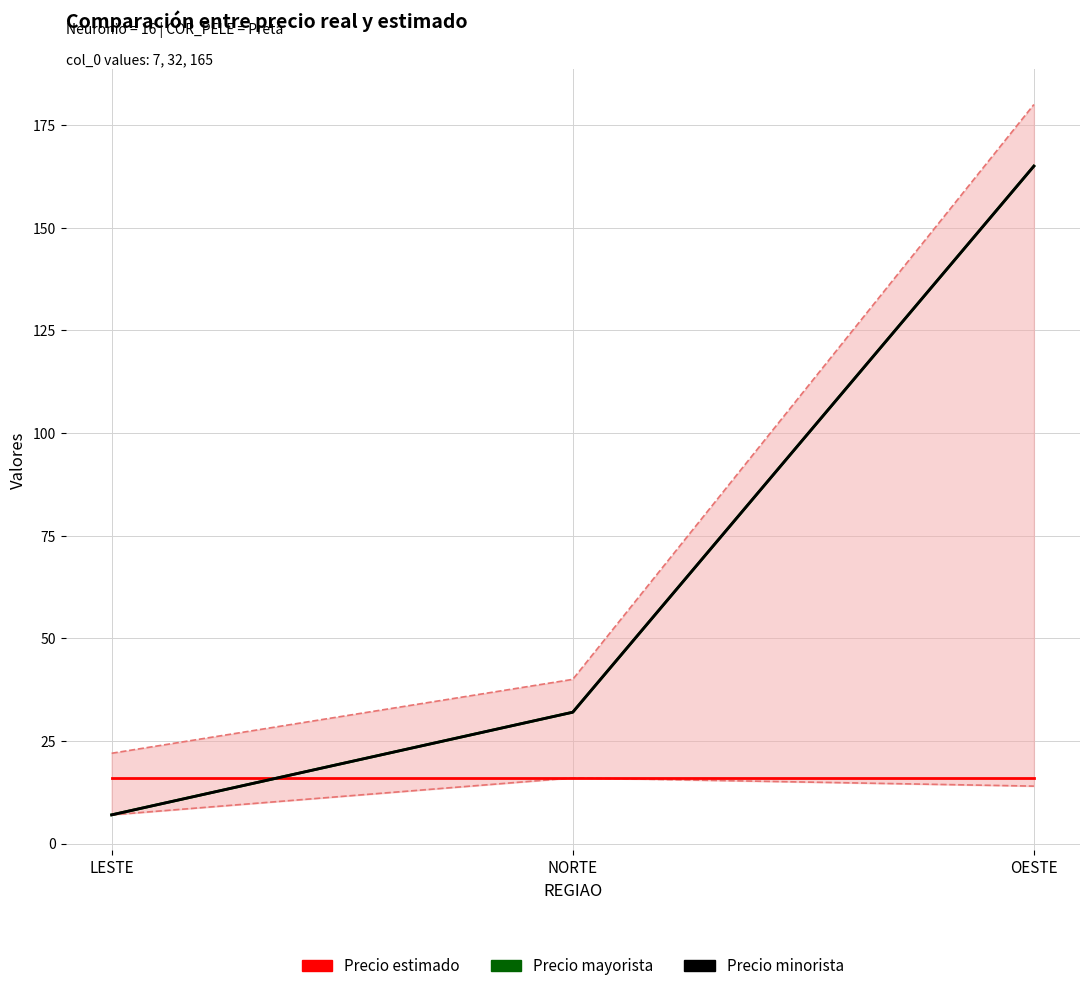

At how many categories does at least one series exceed 24?

2